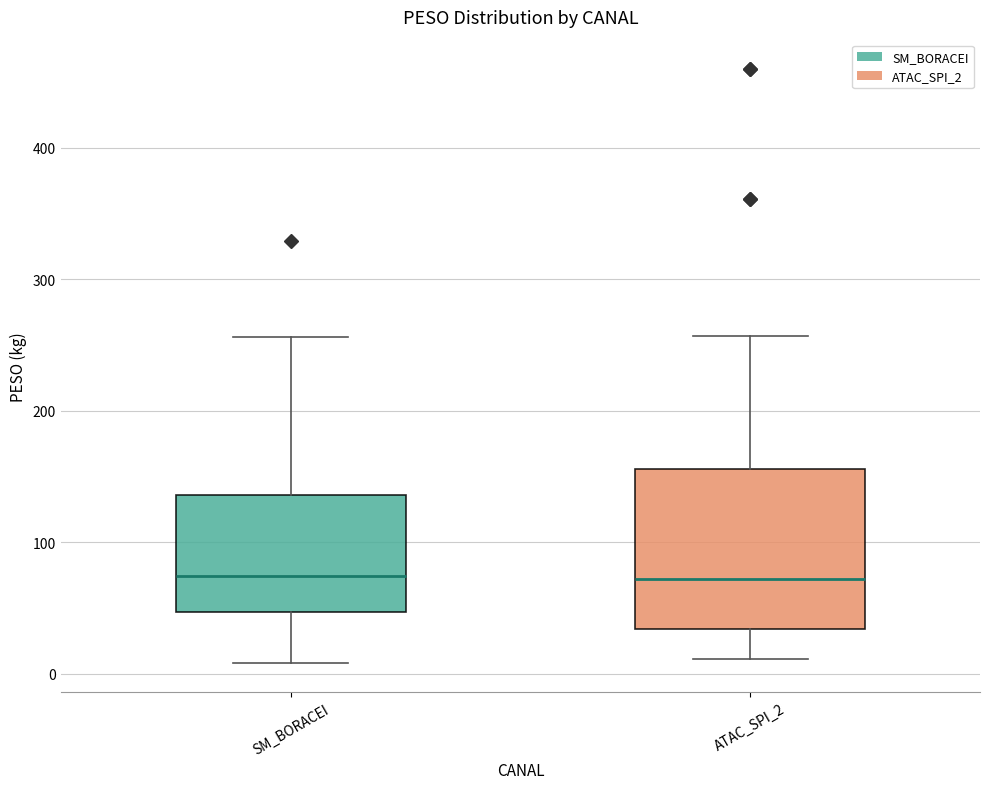

Reading left to right, transcribe this box plot: for each box, give where its median line is, the range the box spans, and where its two whiskers end, as read against the y-axis. The values are not printed on the chart, so give them approximately, as read against the axis.

SM_BORACEI: median 70, box 50 to 140, whiskers 10 to 260
ATAC_SPI_2: median 70, box 30 to 160, whiskers 10 to 260